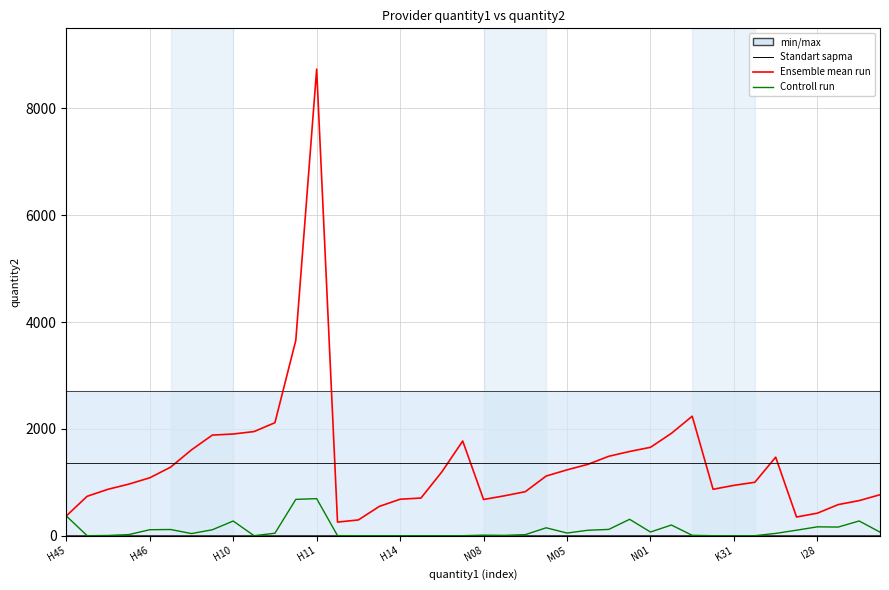

What is the label of the 34th point from the right?

M05